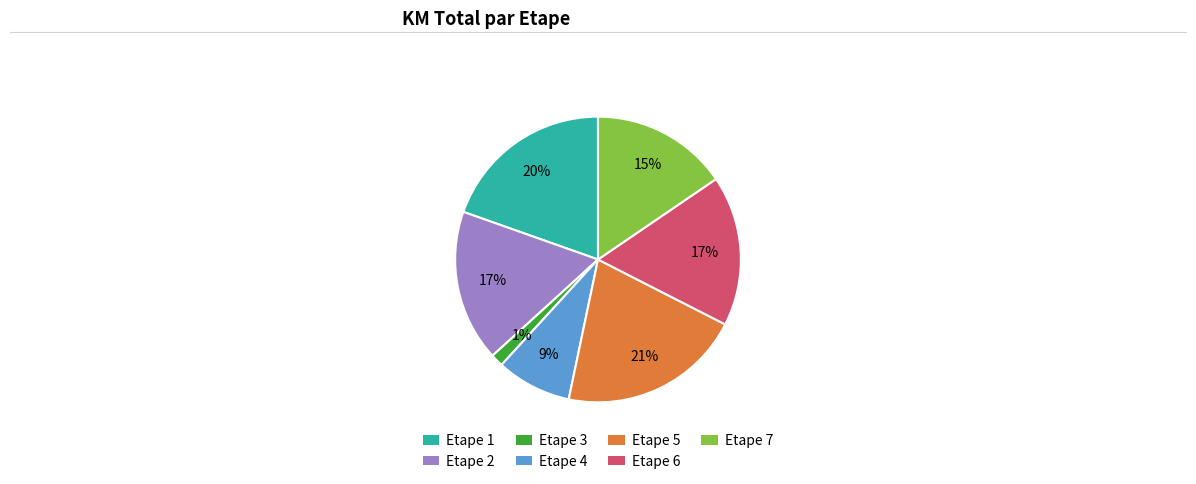

Is there a majority slice in this chart?

No